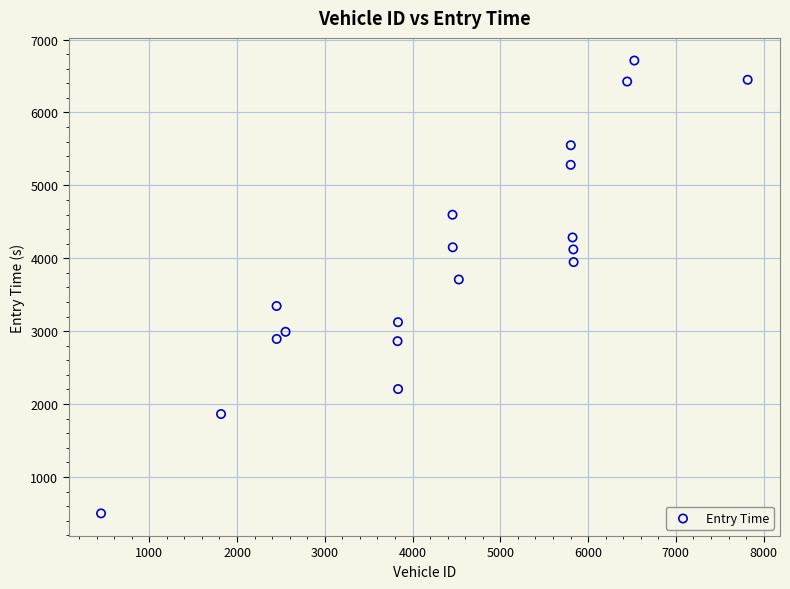

What Y value in the scatter plot is closest to 3606?

3708.5